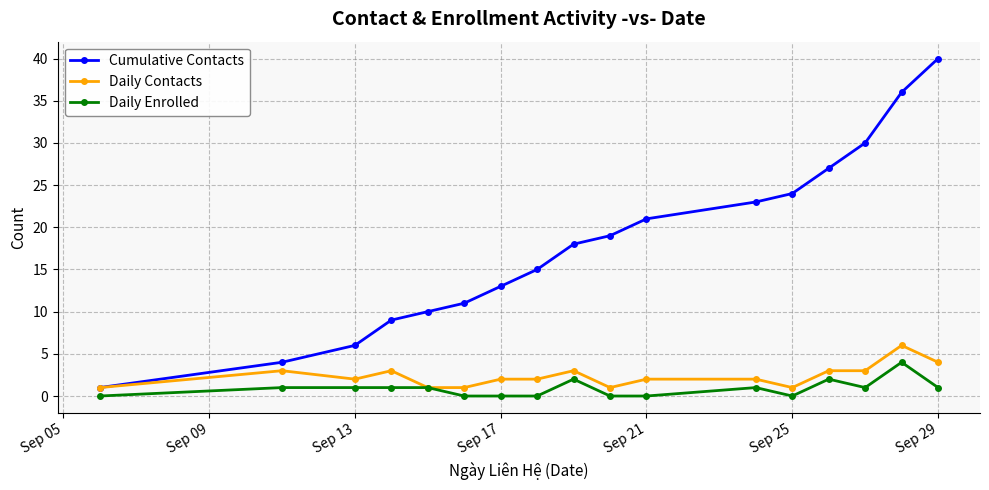

True or false: Cumulative Contacts and Daily Enrolled intersect in this chart.

False